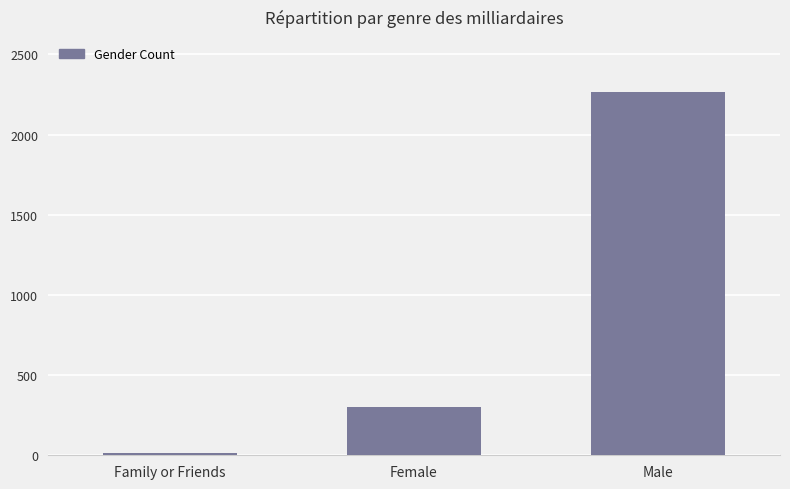

Rank the categories by value from highest to lowest.

Male, Female, Family or Friends